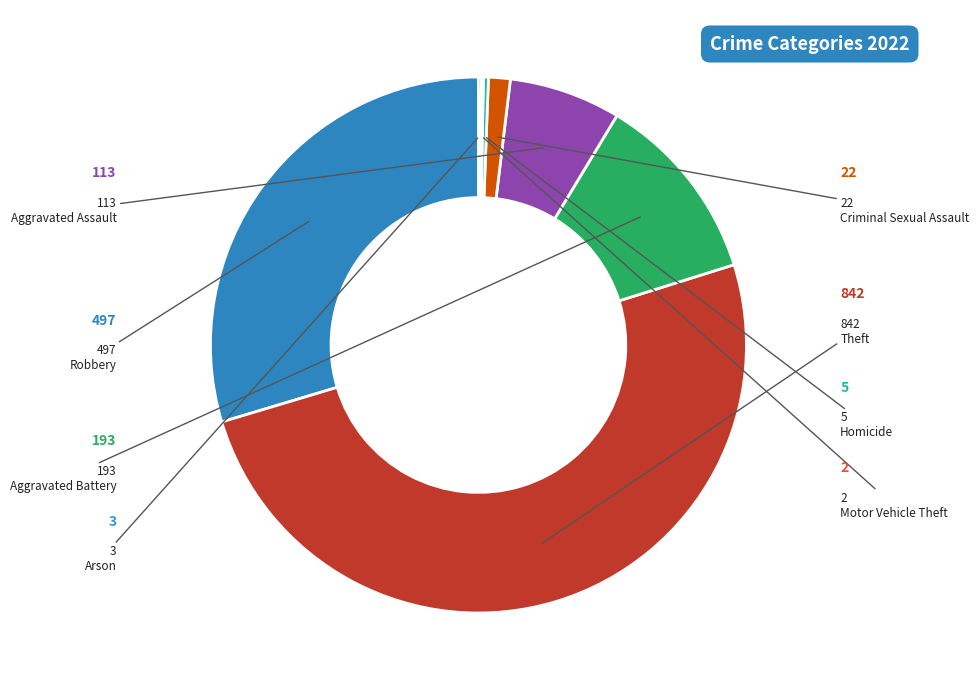

Which category has the smallest portion of the pie?

Motor Vehicle Theft